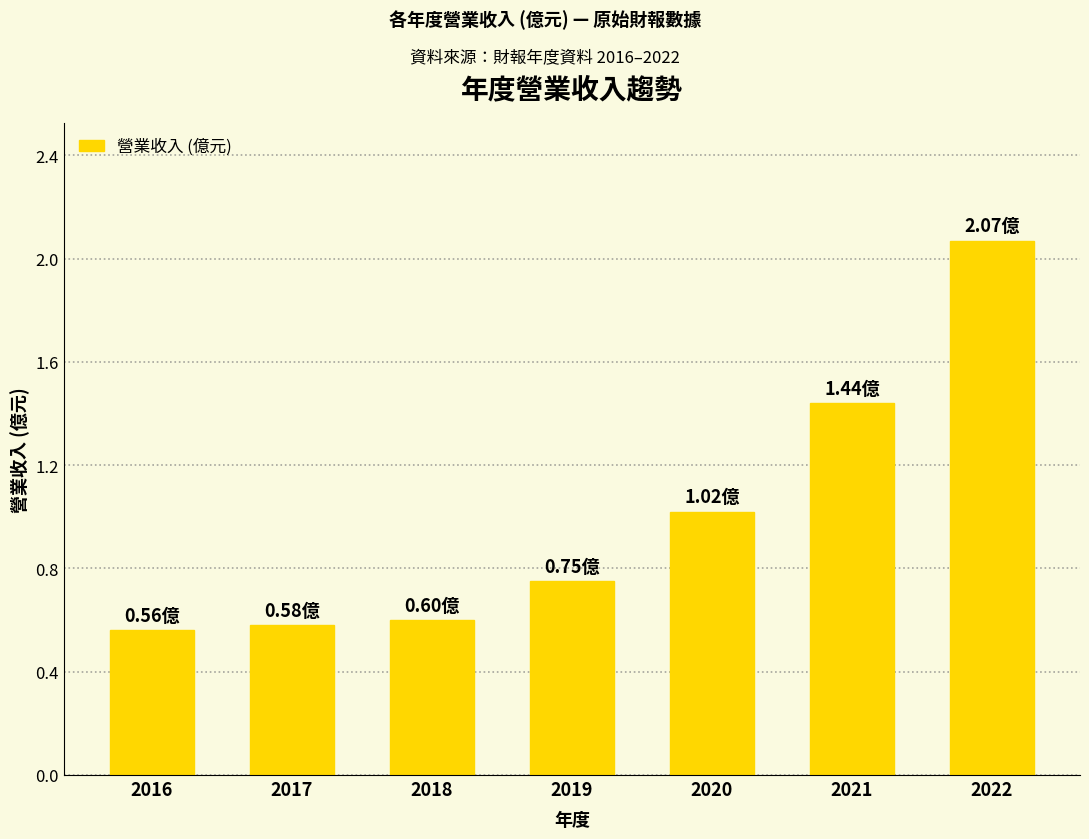

What is the average value?

1.0